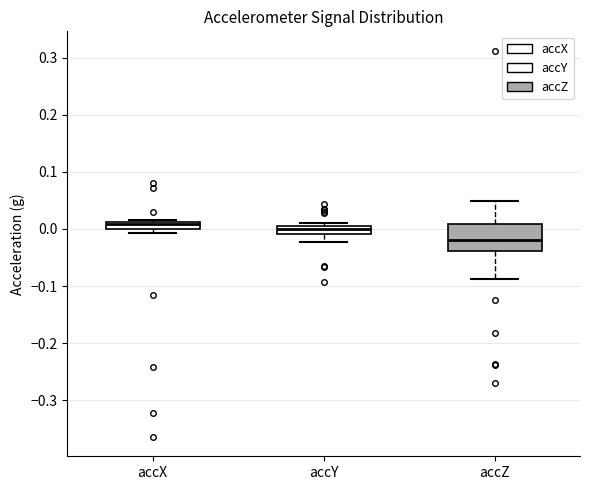

Where is the lower edge of the box for accZ on the y-axis? The values are not printed on the chart, so give them approximately, as read against the axis.

-0.04